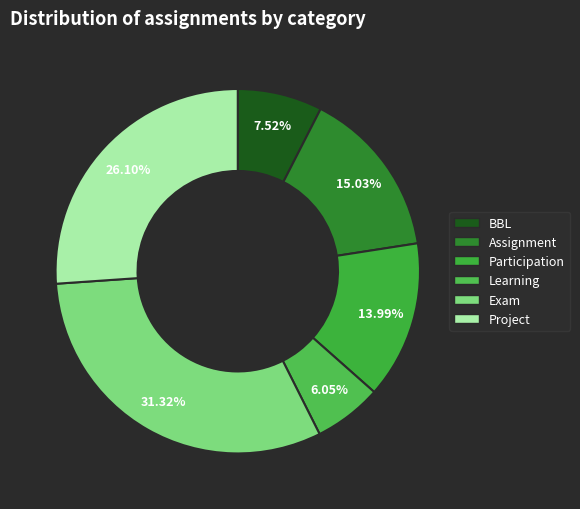

Which slice is the smallest?

Learning